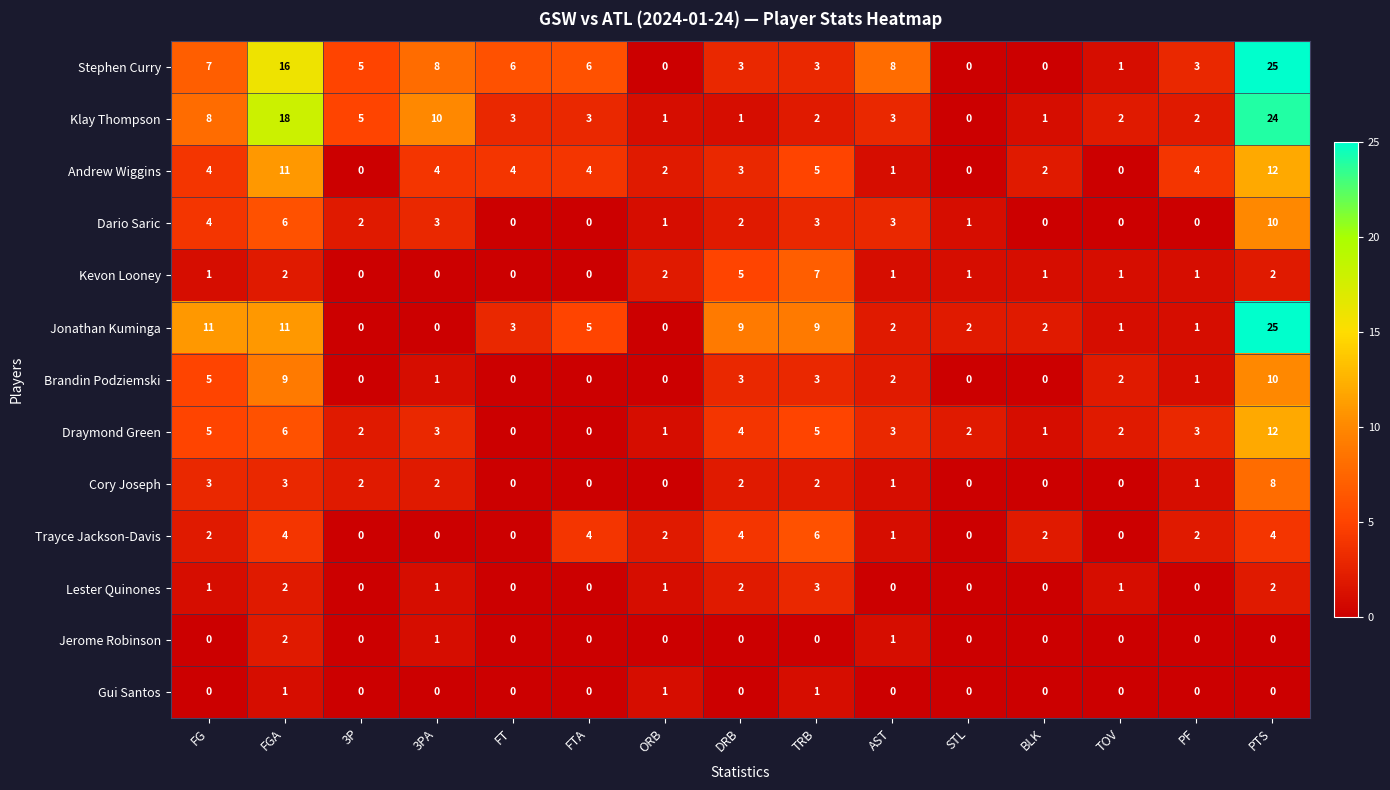

The value of Kevon Looney at PTS is 1. True or false?

False